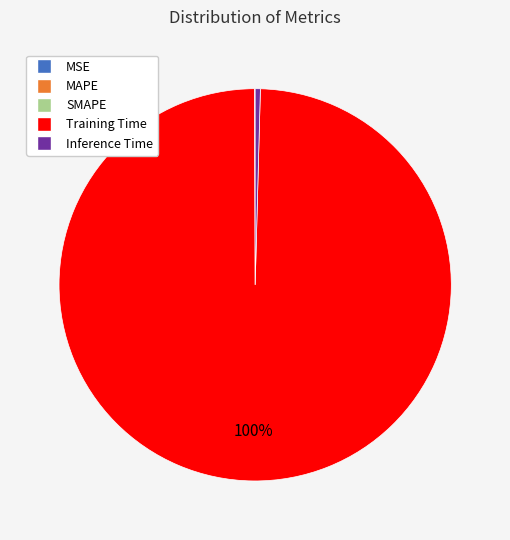

The Inference Time slice represents 14% of the pie. True or false?

False